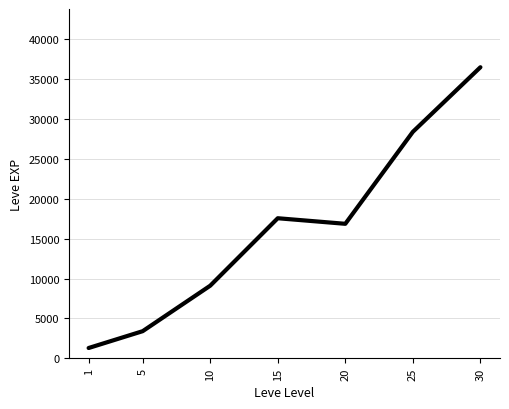

How many distinct data groups are displayed?

1